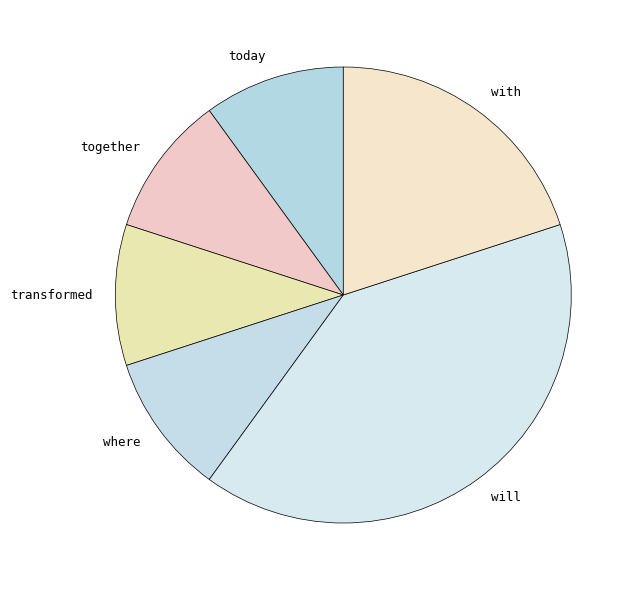

Which category has the biggest portion of the pie?

will